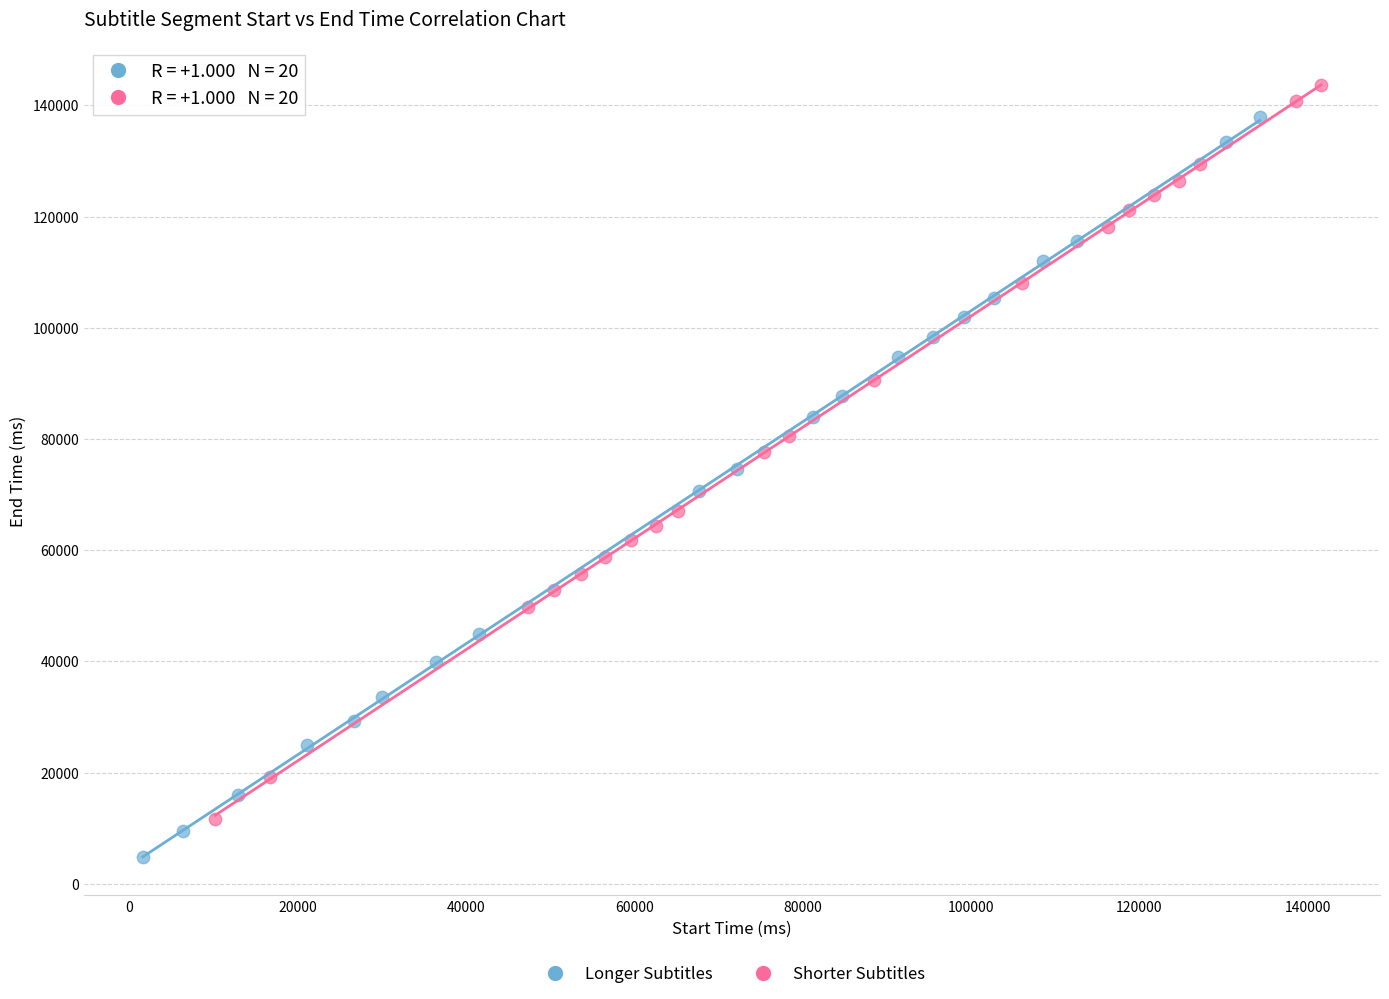

Which series has the largest Y range (max minus min)?

Longer Subtitles